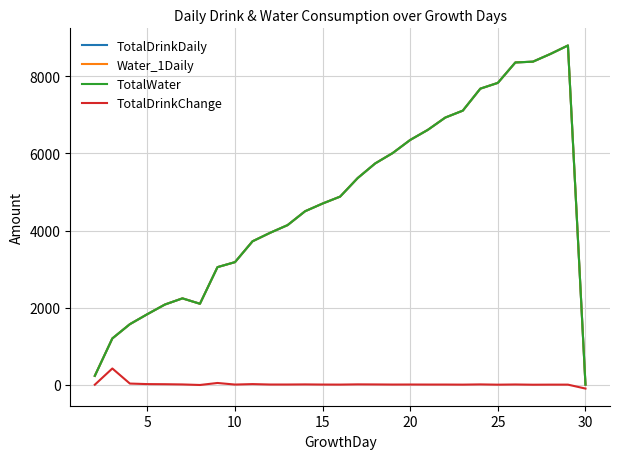

Does the chart display data point markers on the line(s)?

No